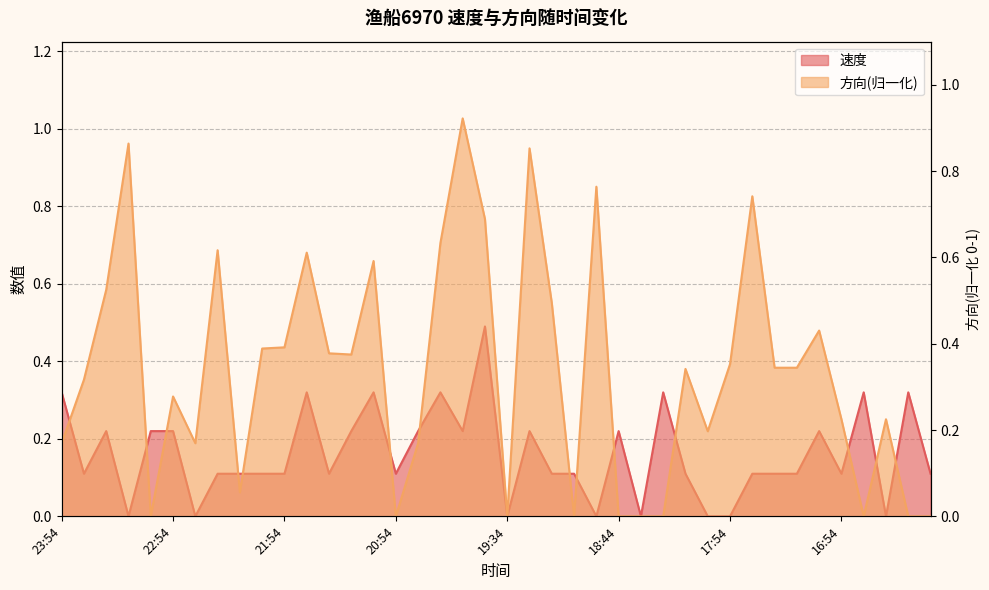

What is the difference between the second highest and minimum values in the 方向 series?

0.9